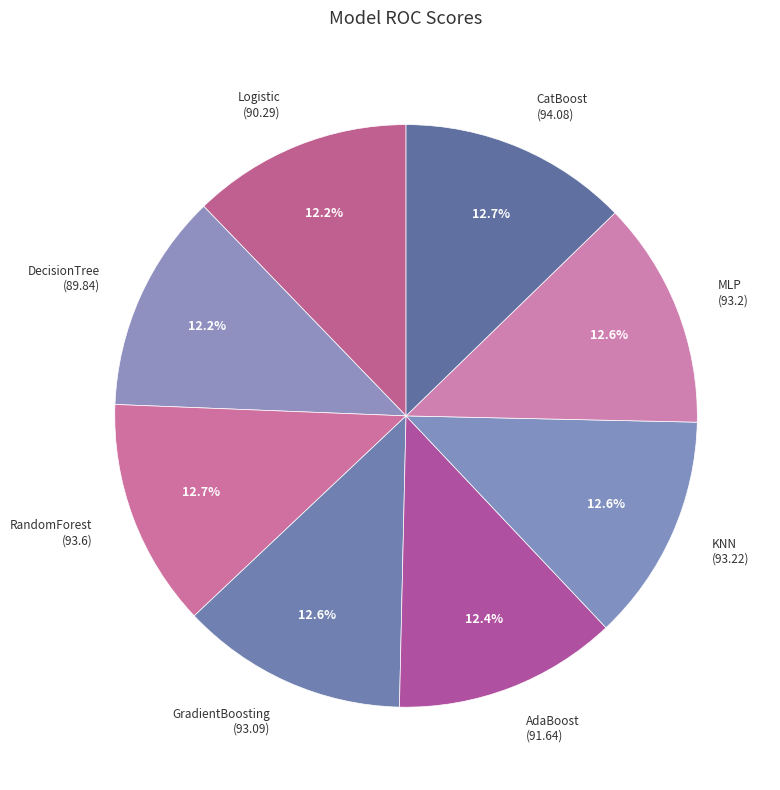

What is the ratio of the value at GradientBoosting to the value at KNN?

1.0